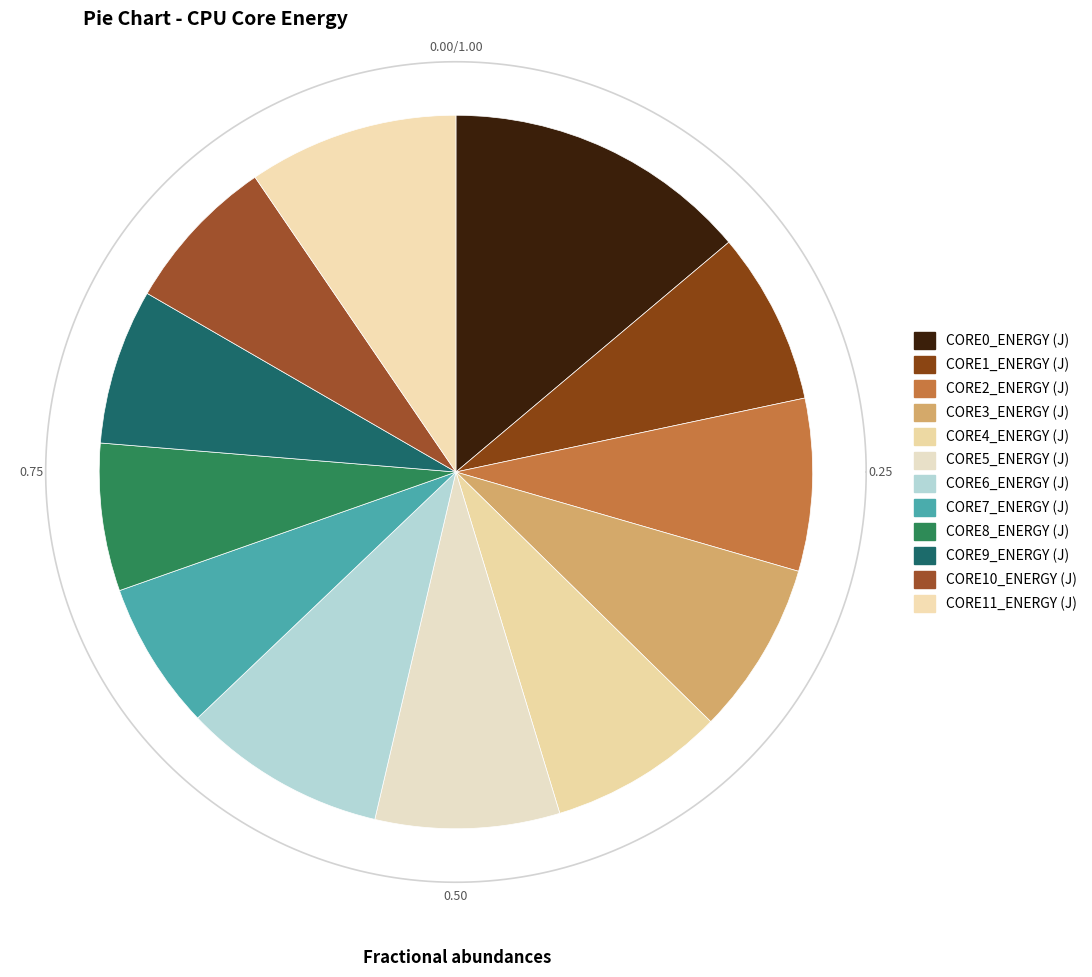

How many segments does this pie chart have?

12